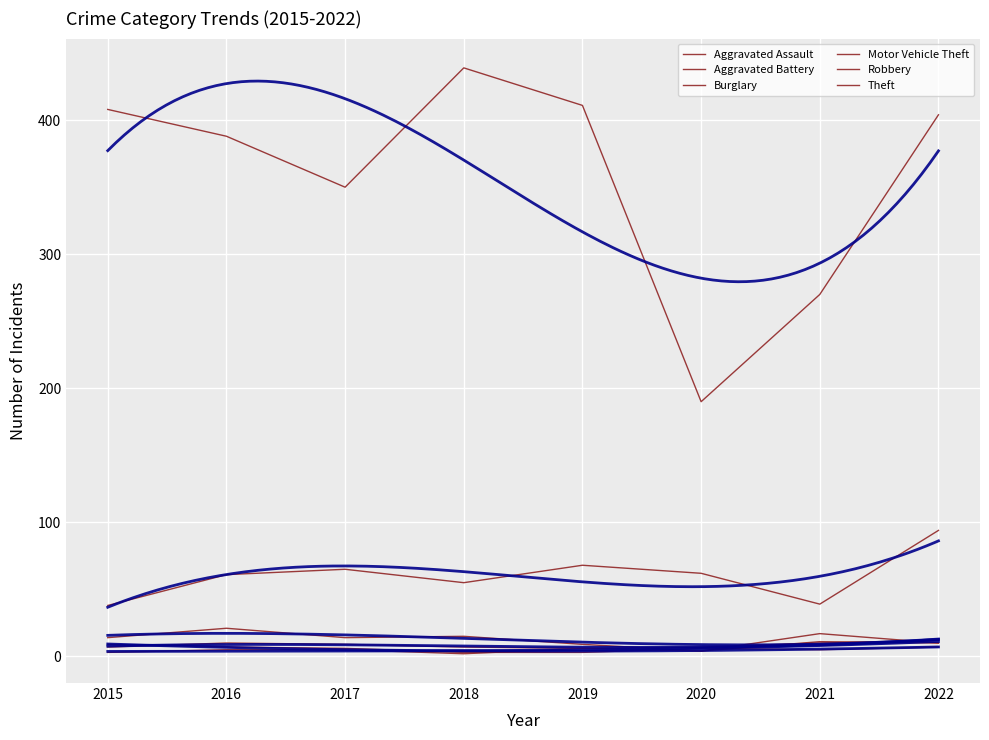

Where is Robbery nearest to the value 6?

2017